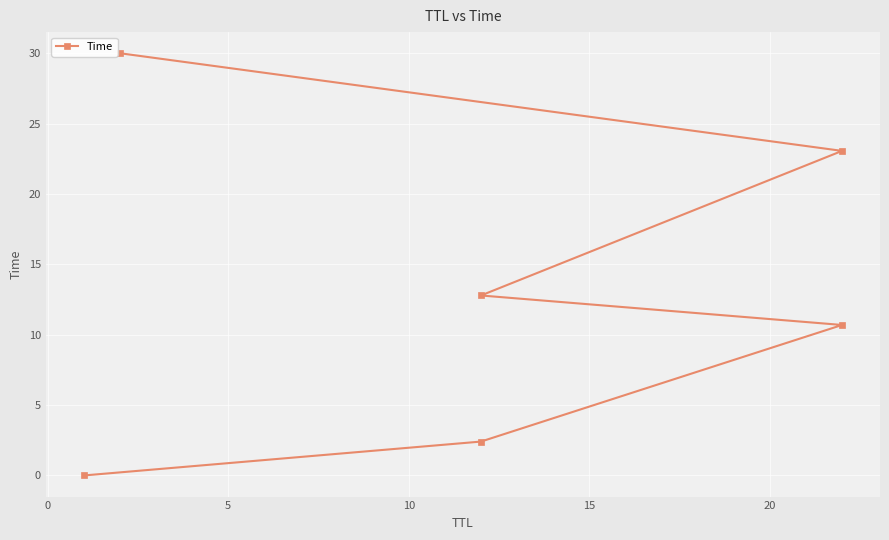

Approximately how many times larger is the value at 20 compared to 10?

2.3